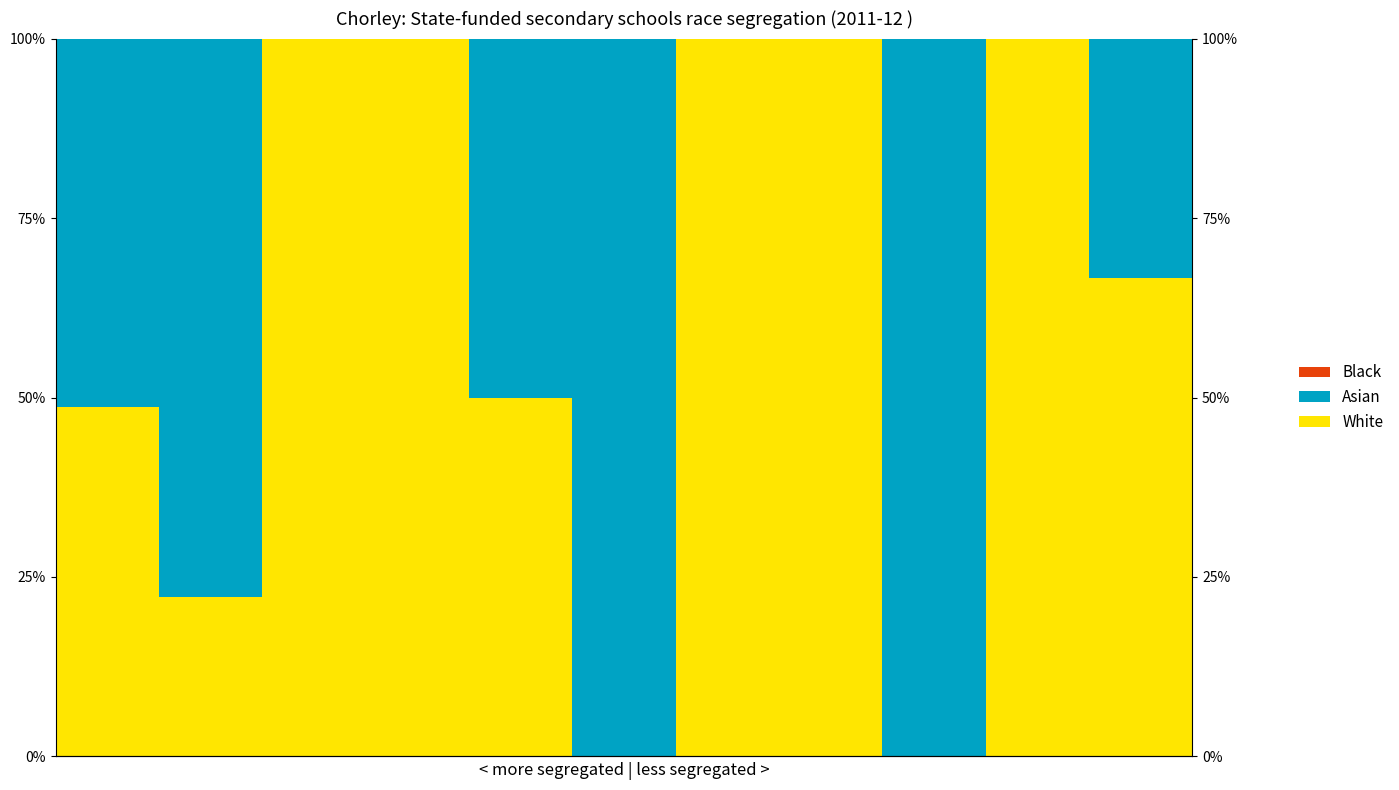

Is it true that Asian equals 157.5 at 8?

False